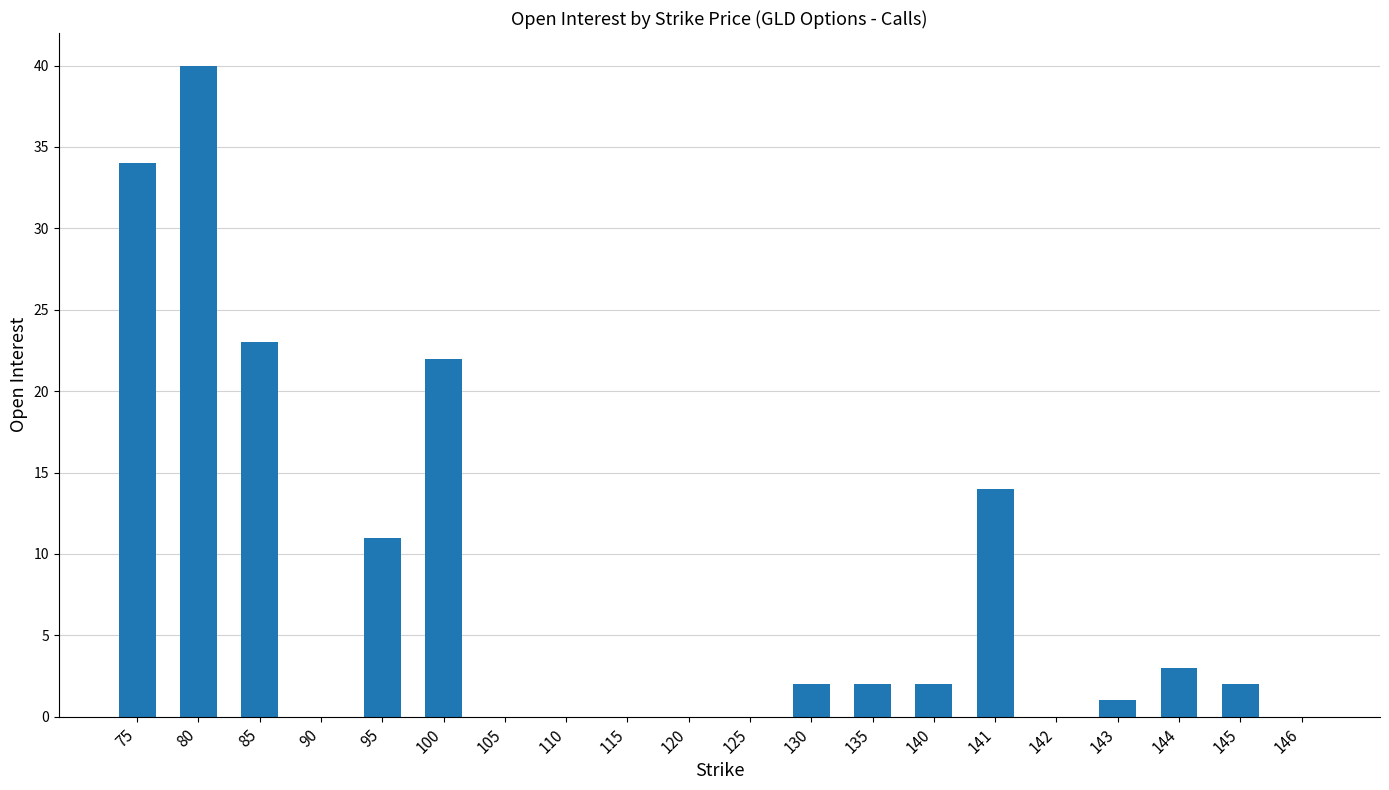

At which label is the value closest to 20?

100